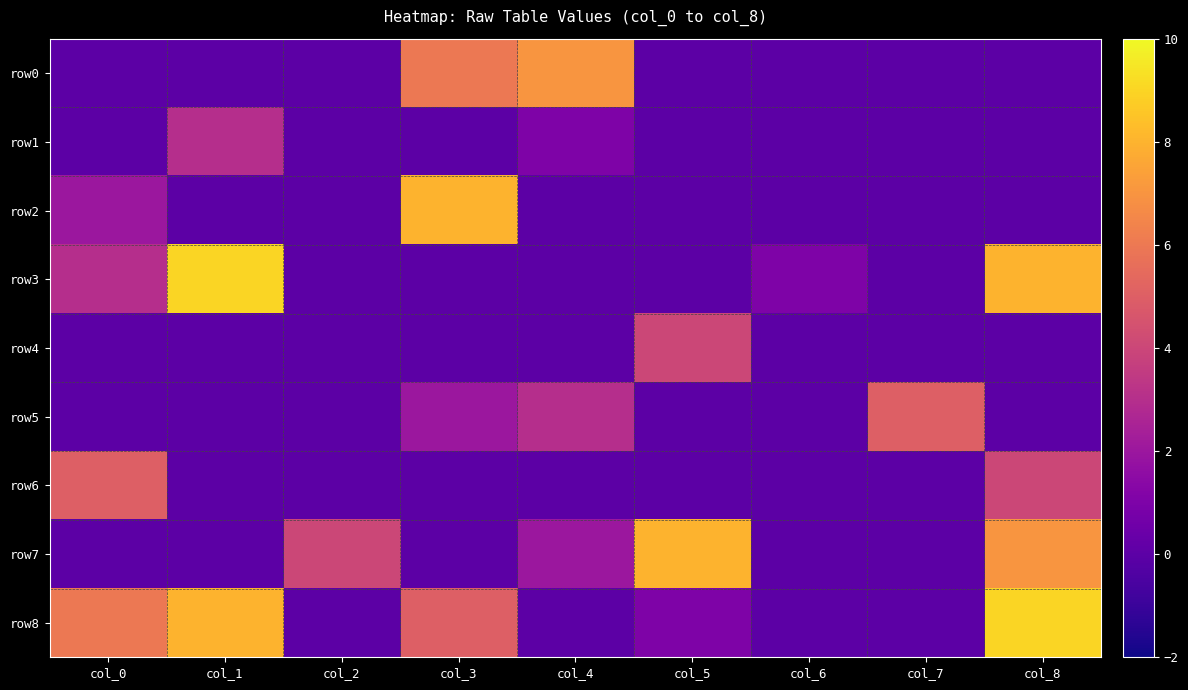

Which label corresponds to the largest value in the chart?

col_1